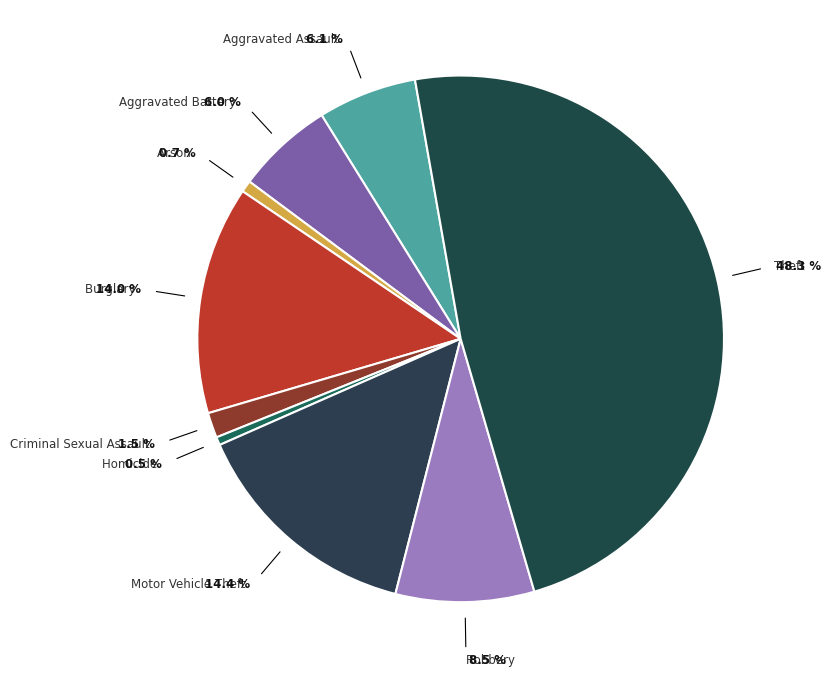

How many slices are in this pie chart?

9